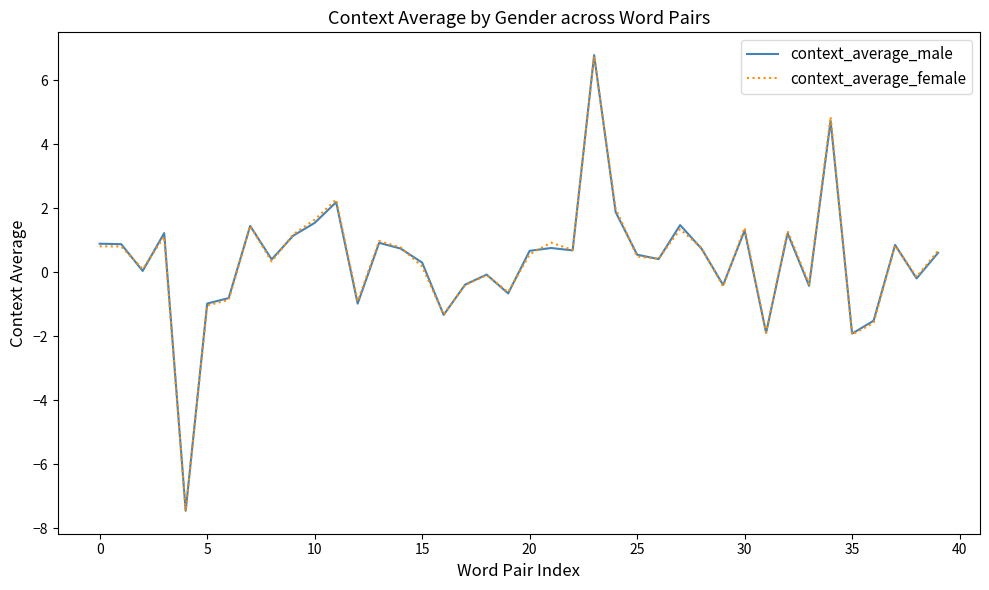

What is the minimum value shown in the chart?

-7.5